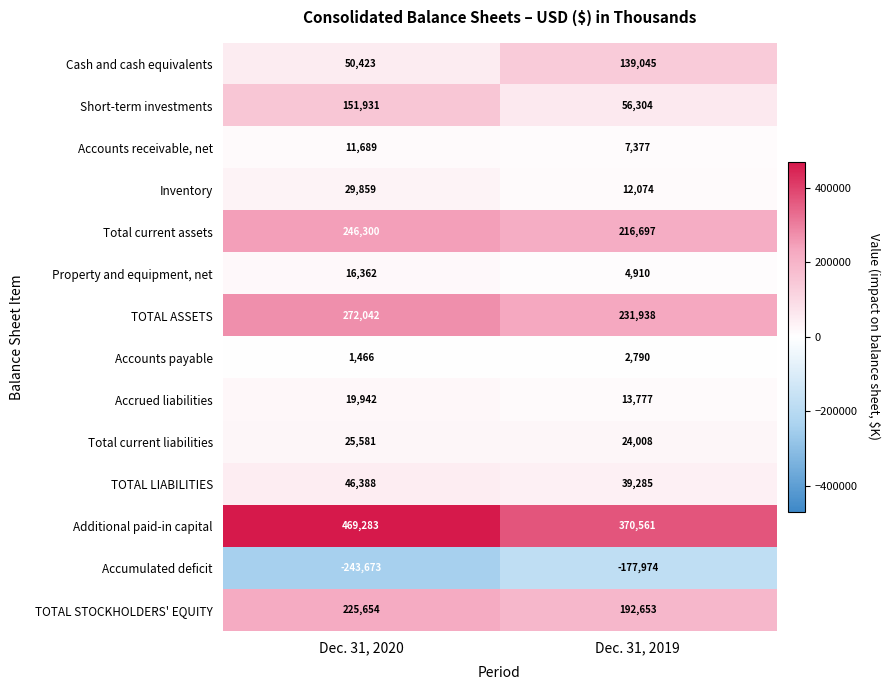

Reading left to right, extract all data points from this chart.

Cash and cash equivalents: 50423	139045
Short-term investments: 151931	56304
Accounts receivable, net: 11689	7377
Inventory: 29859	12074
Total current assets: 246300	216697
Property and equipment, net: 16362	4910
TOTAL ASSETS: 272042	231938
Accounts payable: 1466	2790
Accrued liabilities: 19942	13777
Total current liabilities: 25581	24008
TOTAL LIABILITIES: 46388	39285
Additional paid-in capital: 469283	370561
Accumulated deficit: -243673	-177974
TOTAL STOCKHOLDERS' EQUITY: 225654	192653